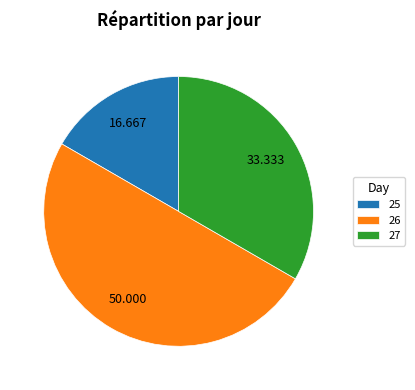

Does 25 account for over 50% of the chart?

No